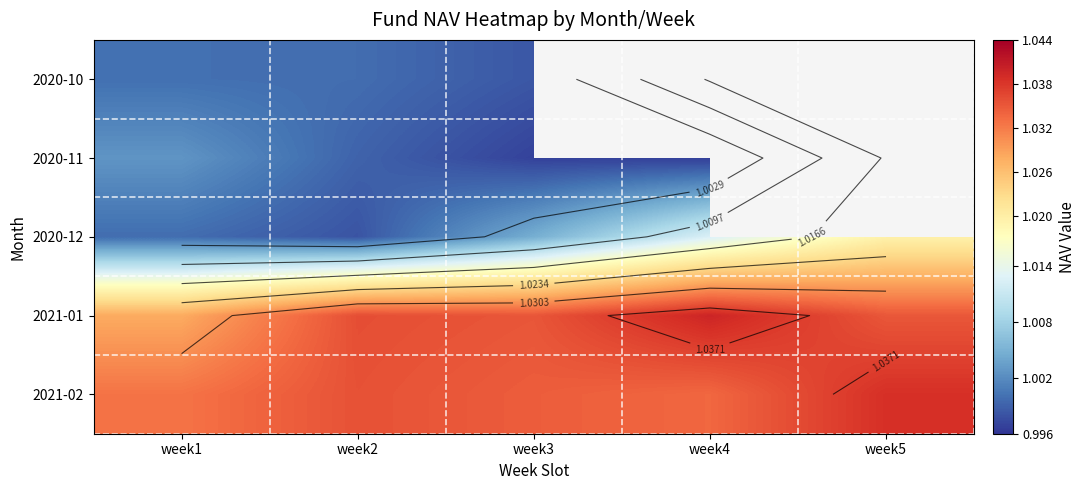

What is the smallest value displayed?

1.0